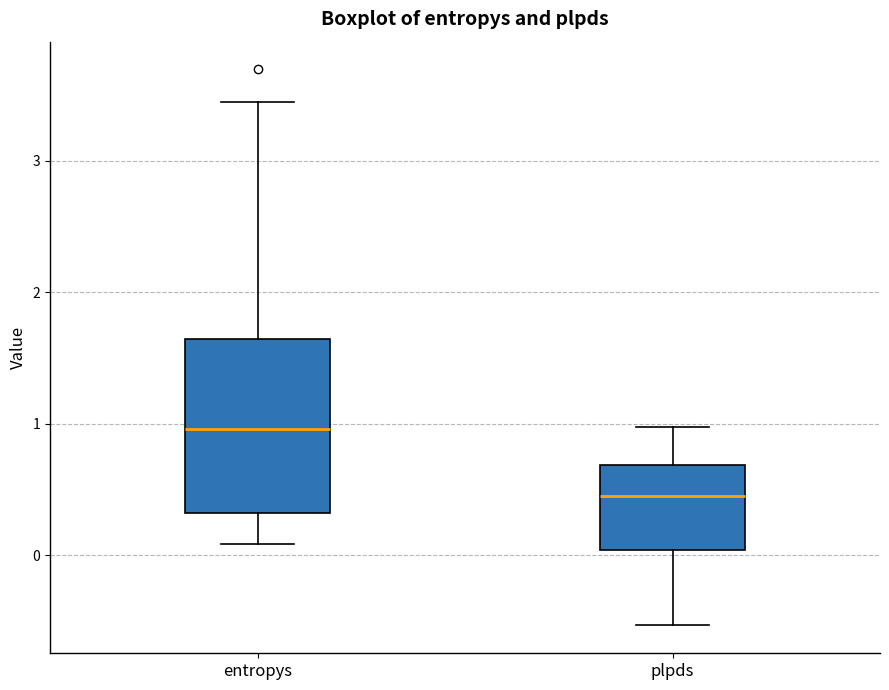

Reading left to right, read every box against the y-axis: the position of its median line, the range the box covers, and the ends of its whiskers. The values are not printed on the chart, so give them approximately, as read against the axis.

entropys: median 1.0, box 0.3 to 1.6, whiskers 0.1 to 3.4
plpds: median 0.4, box 0.0 to 0.7, whiskers -0.5 to 1.0